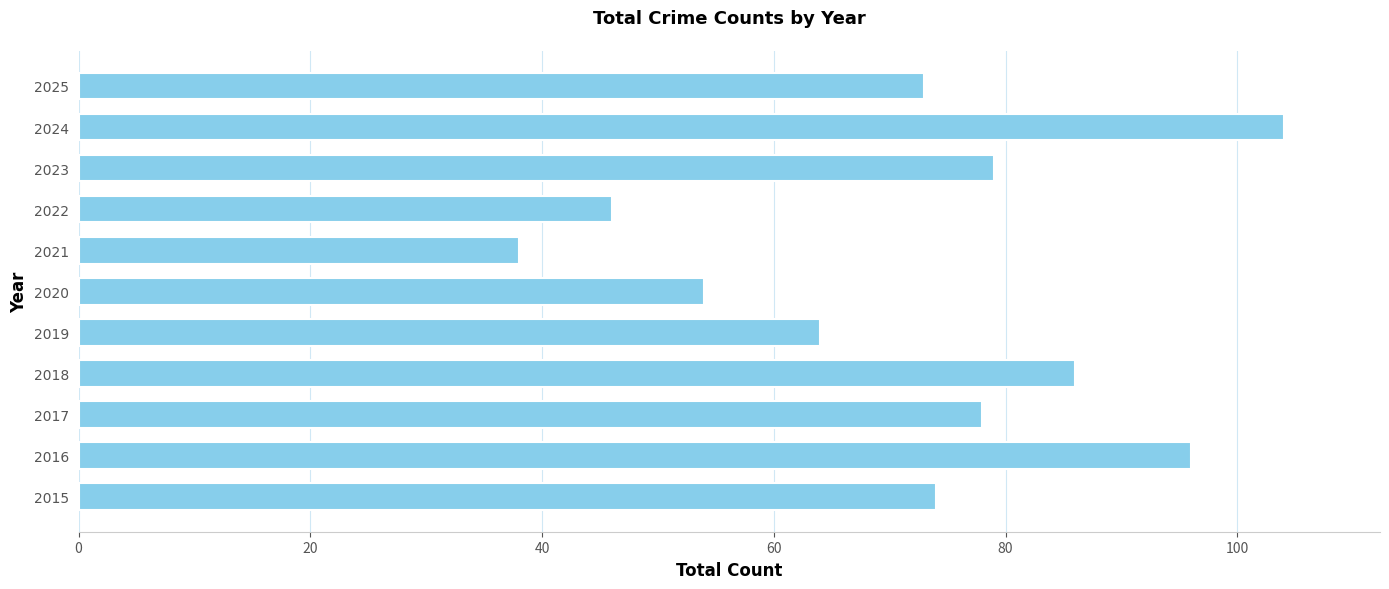

At which category does the chart reach its minimum across all series?

2021